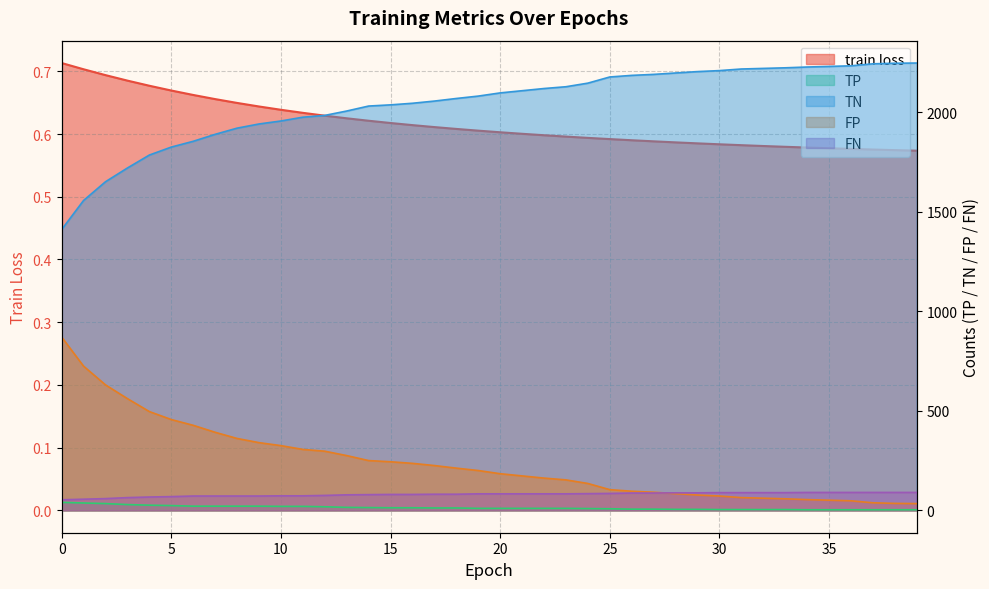

The value of TN at 8 is 1339.0. True or false?

False